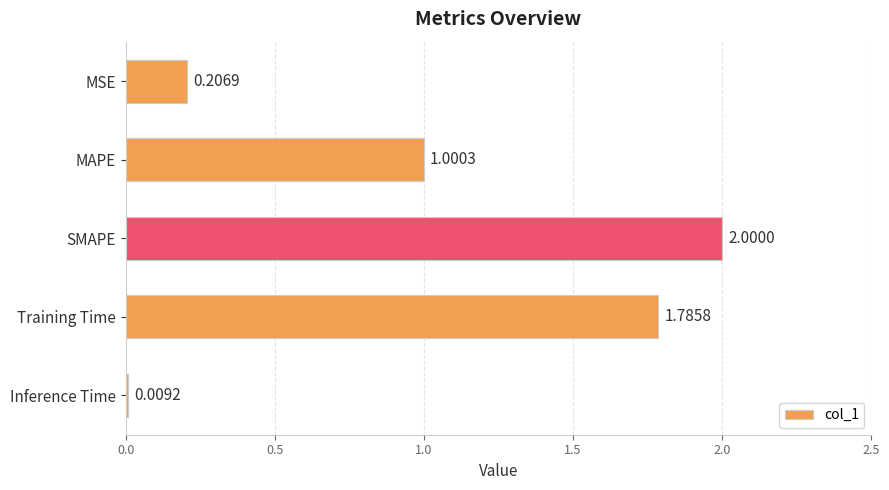

Between MAPE and MSE, which is larger?

MAPE